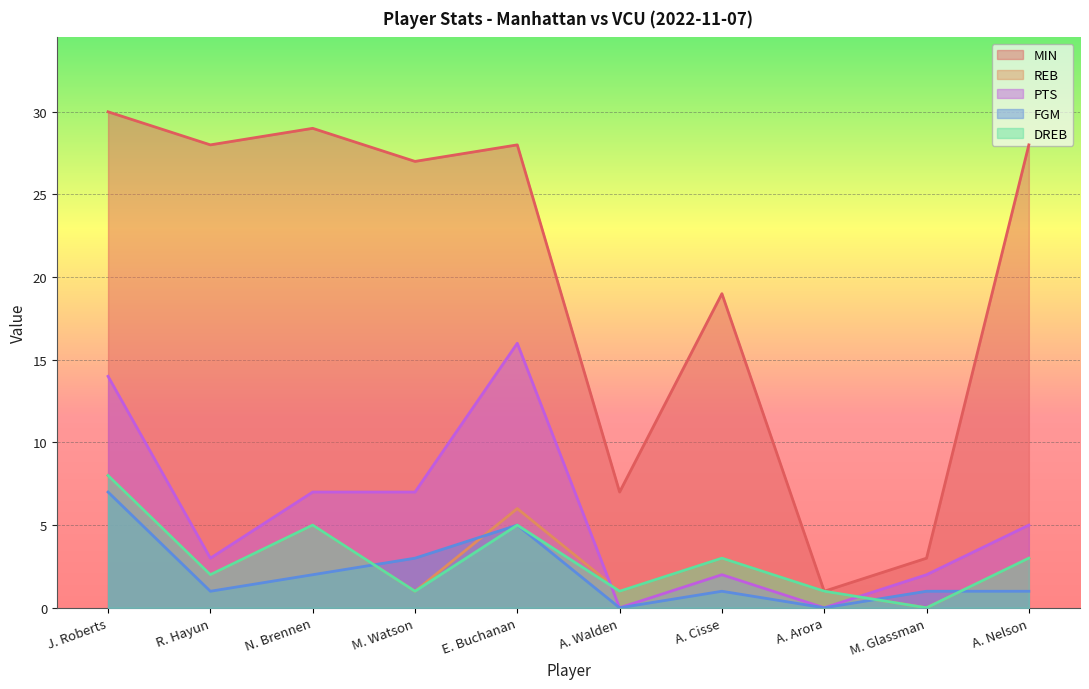

What is the sum of the DREB values at A. Walden and M. Watson?

2